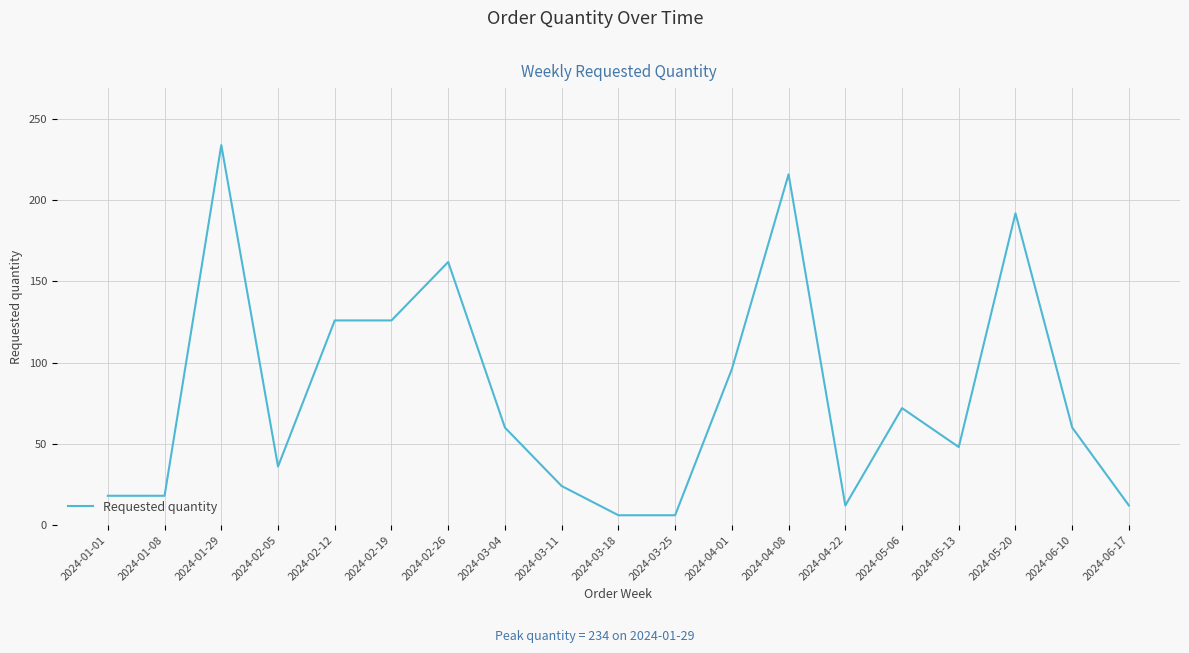

What position from the left is 2024-03-25?

11